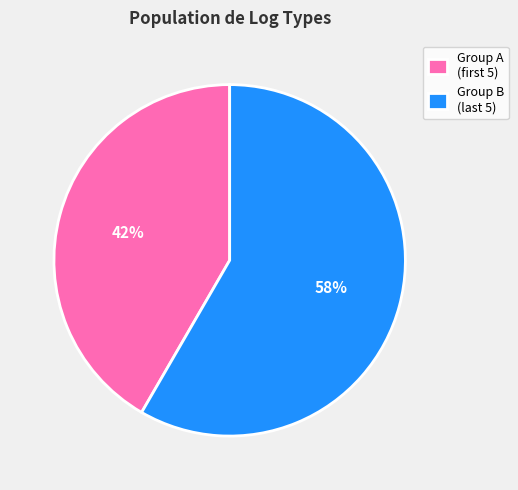

Is there any slice that represents more than half of the pie?

Yes